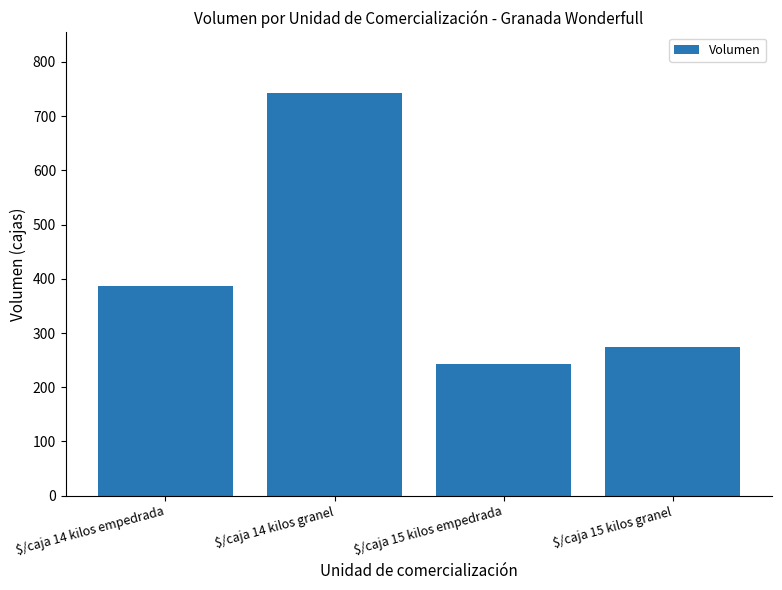

List the labels in order of value, largest first.

$/caja 14 kilos granel, $/caja 14 kilos empedrada, $/caja 15 kilos granel, $/caja 15 kilos empedrada